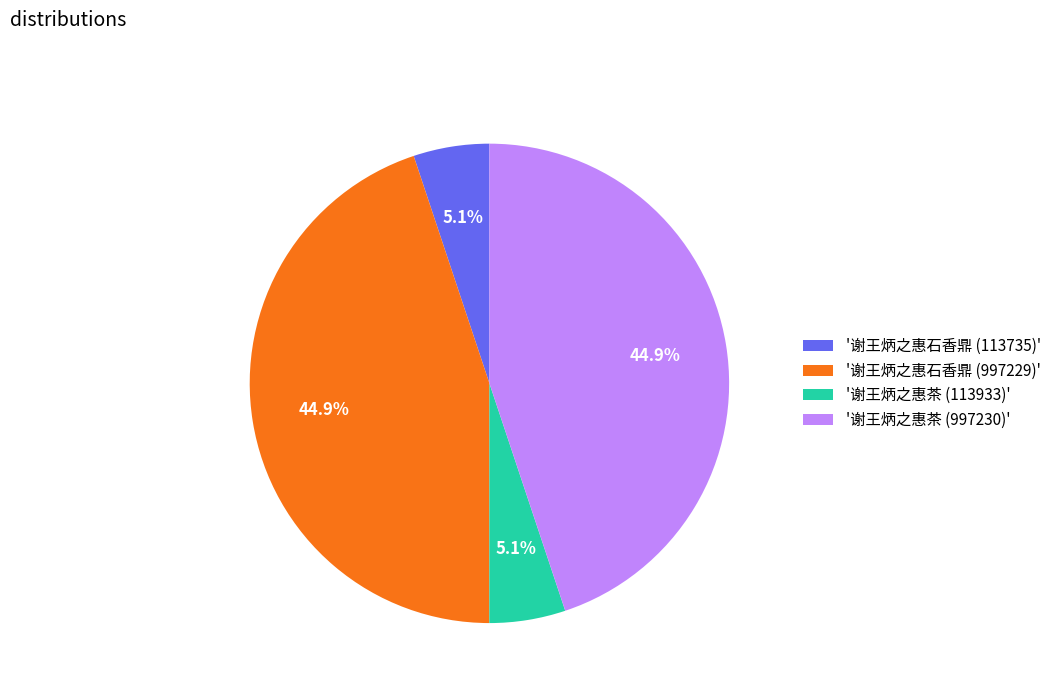

How many slices are in this pie chart?

4